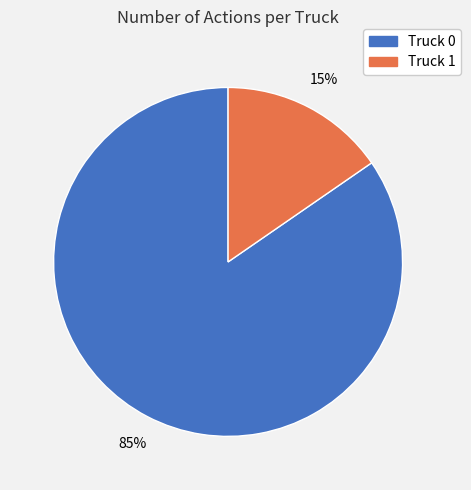

What percentage is the Truck 0 slice, to the nearest percent?

85%